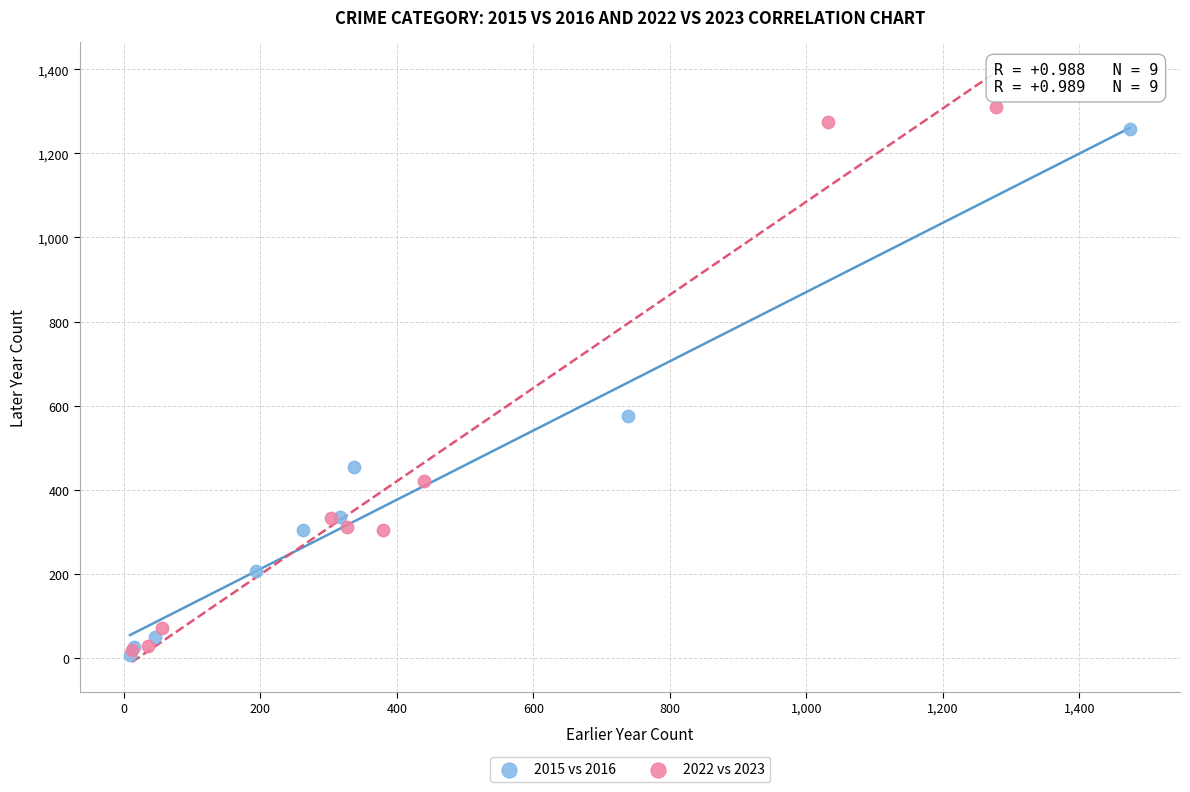

What are all the series names shown in the legend?

2015 vs 2016, 2022 vs 2023